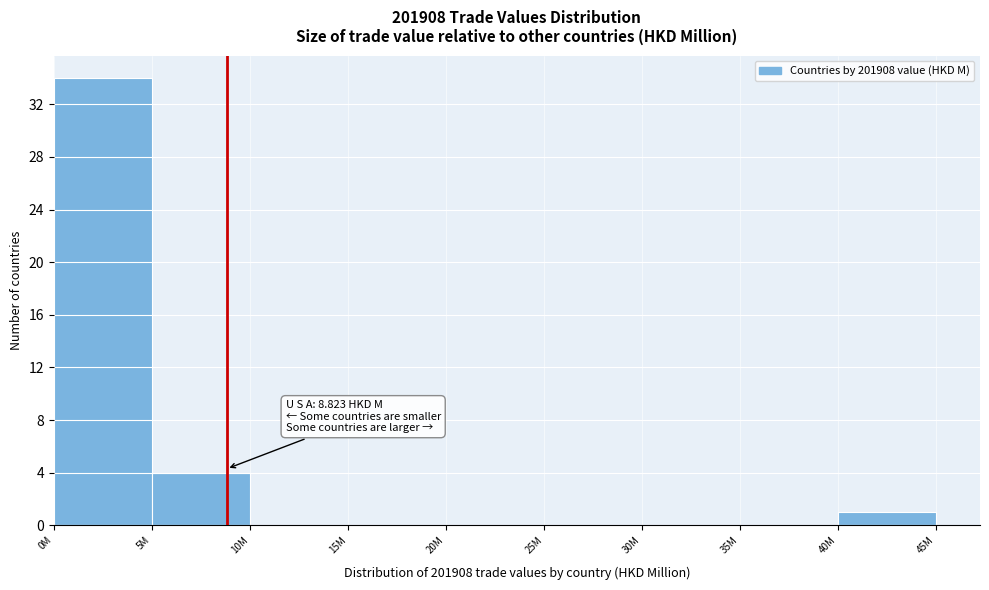

Reading left to right, list all the values displayed in this chart.

0M=34	5M=4	10M=0	15M=0	20M=0	25M=0	30M=0	35M=0	40M=1